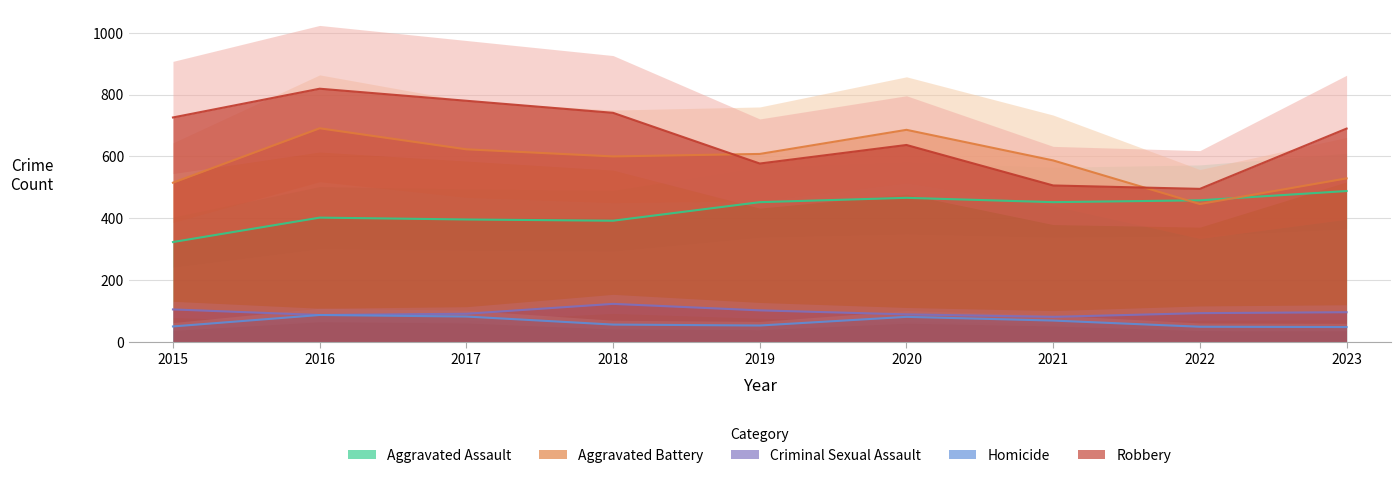

Which category has the highest value across all series?

2016